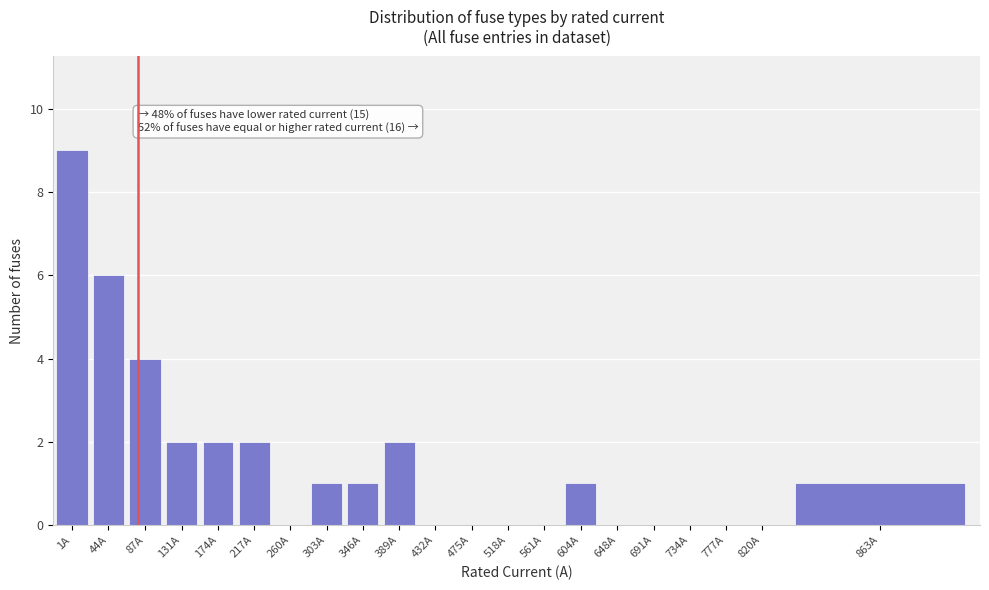

Reading left to right, list all the values displayed in this chart.

1A=9	44A=6	87A=4	131A=2	174A=2	217A=2	260A=0	303A=1	346A=1	389A=2	432A=0	475A=0	518A=0	561A=0	604A=1	648A=0	691A=0	734A=0	777A=0	820A=0	863A=1